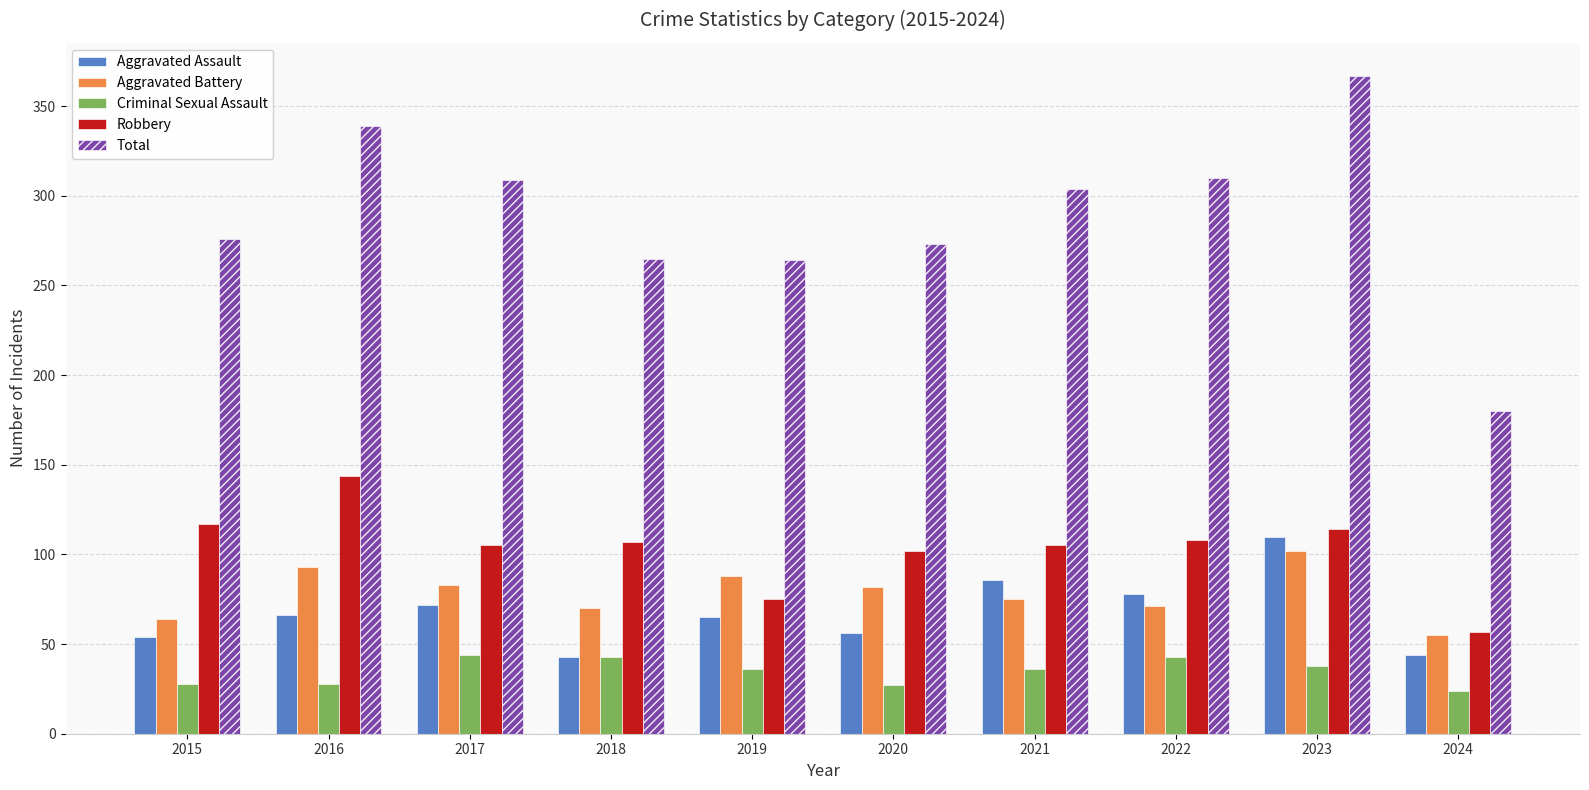

Read the Aggravated Battery value at 2016.

93